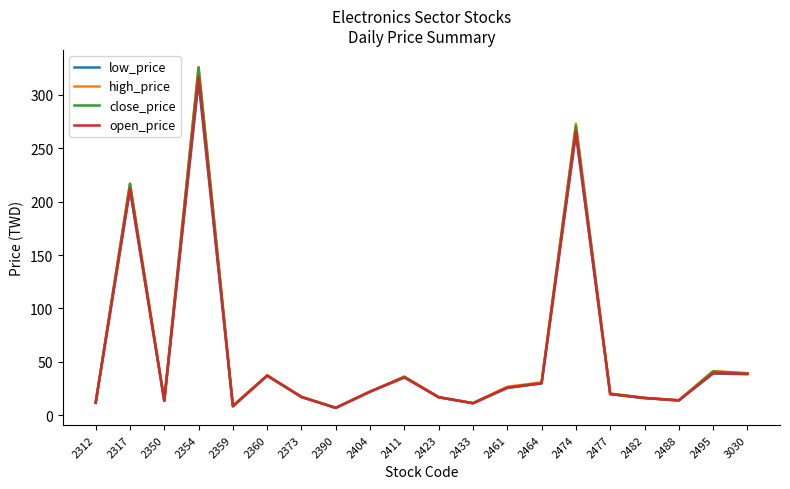

Which series has the widest spread of values?

high_price